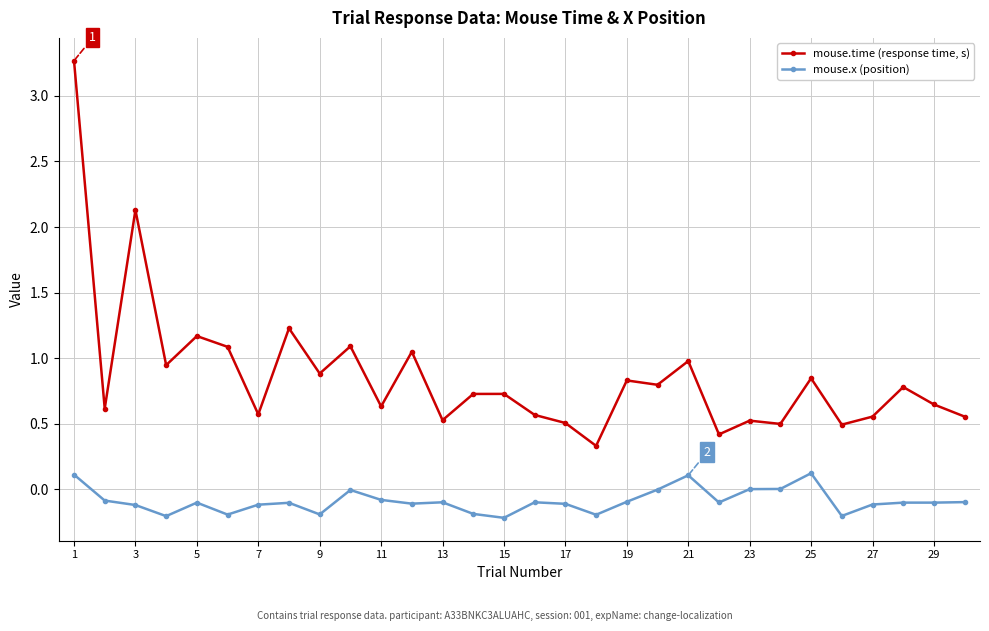

What is the difference between the maximum and minimum values in the mouse.x (position) series?

0.3